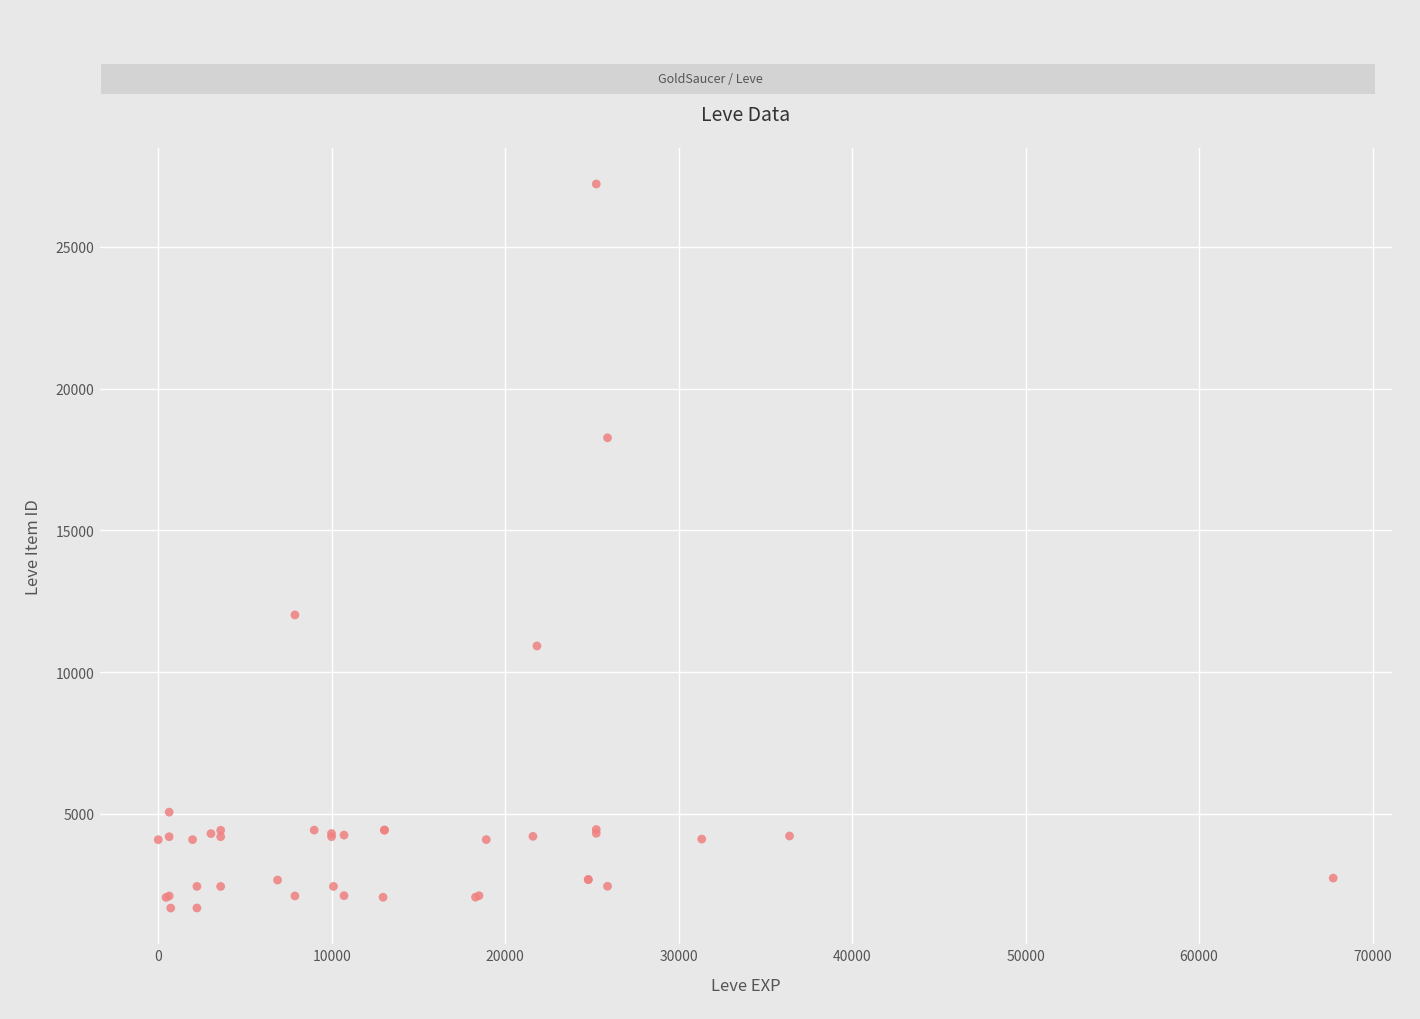

What Y value in the scatter plot is closest to 14448?

12018